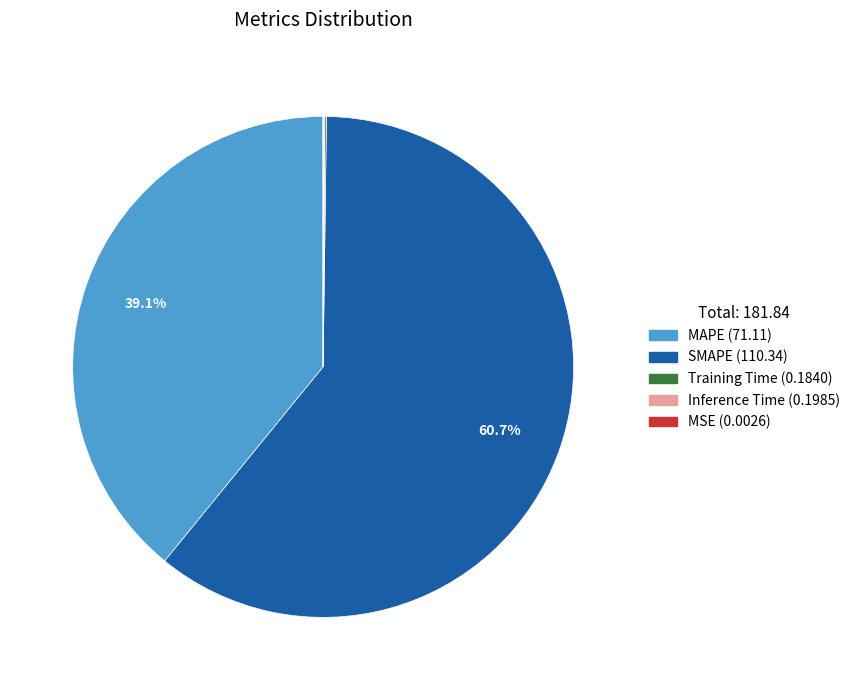

Between SMAPE and MAPE, which is larger?

SMAPE